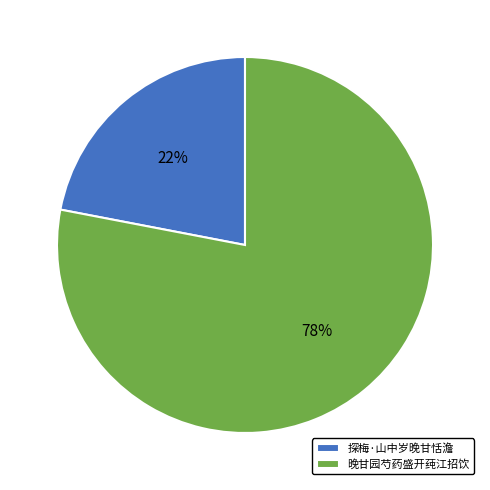

The 探梅·山中岁晚甘恬澹 slice represents 22% of the pie. True or false?

True